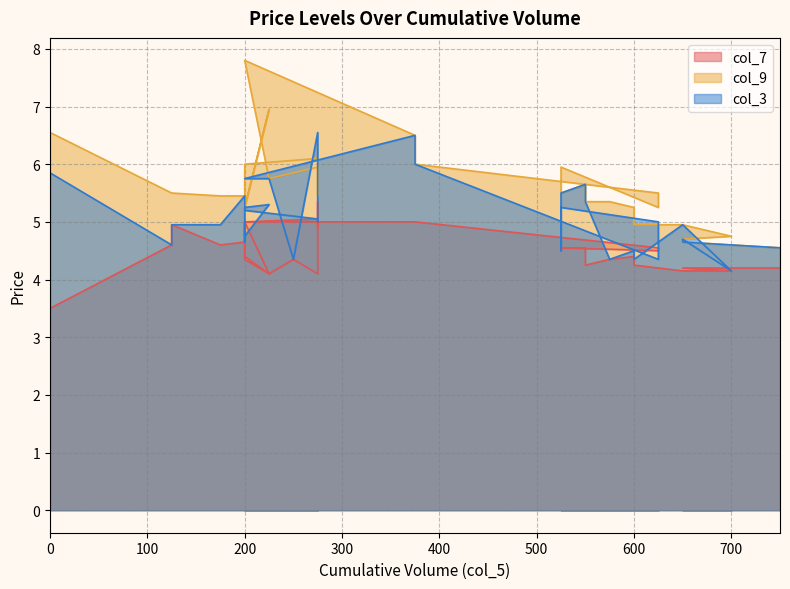

At which category is the sum across all series the highest?

200